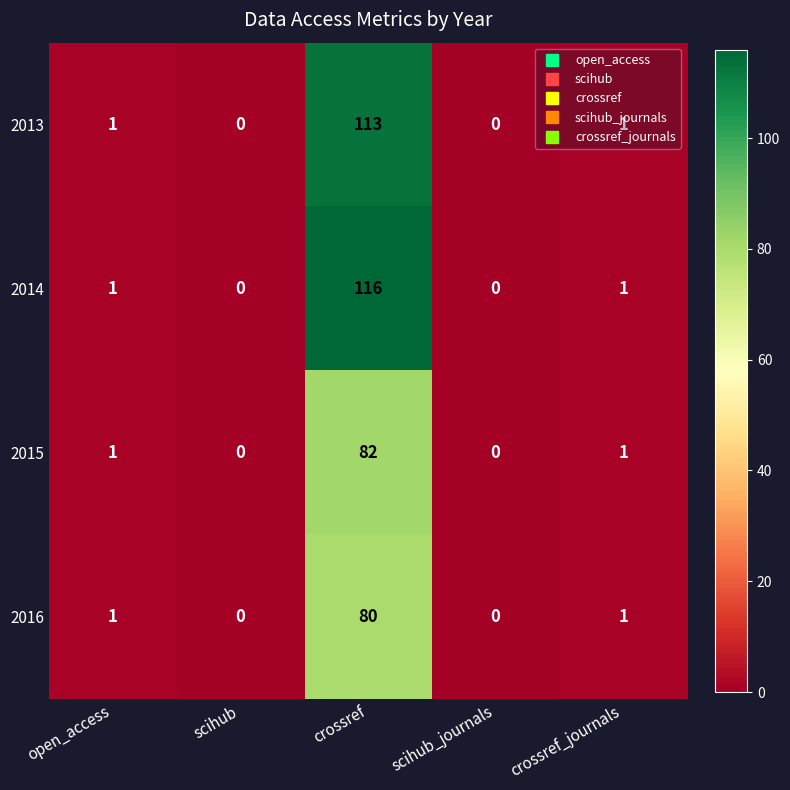

Which category has the highest value across all series?

crossref